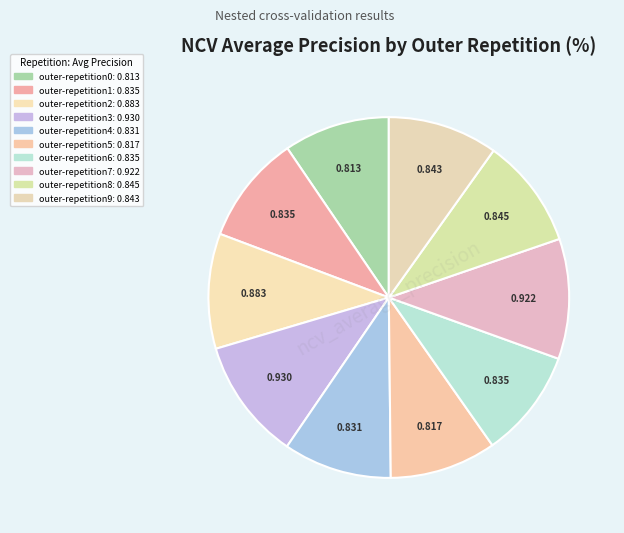

Does outer-repetition4 represent more than half of the total?

No